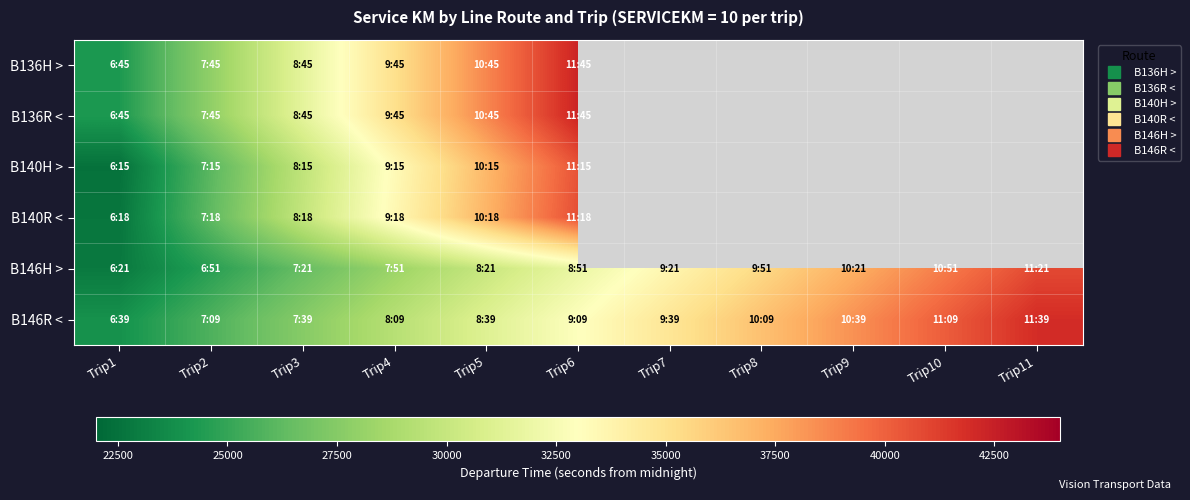

Reading left to right, transcribe all the data shown in this chart.

B136H >: Trip1=24300	Trip2=27900	Trip3=31500	Trip4=35100	Trip5=38700	Trip6=42300	Trip7=0	Trip8=0	Trip9=0	Trip10=0	Trip11=0
B136R <: Trip1=24300	Trip2=27900	Trip3=31500	Trip4=35100	Trip5=38700	Trip6=42300	Trip7=0	Trip8=0	Trip9=0	Trip10=0	Trip11=0
B140H >: Trip1=22500	Trip2=26100	Trip3=29700	Trip4=33300	Trip5=36900	Trip6=40500	Trip7=0	Trip8=0	Trip9=0	Trip10=0	Trip11=0
B140R <: Trip1=22680	Trip2=26280	Trip3=29880	Trip4=33480	Trip5=37080	Trip6=40680	Trip7=0	Trip8=0	Trip9=0	Trip10=0	Trip11=0
B146H >: Trip1=22860	Trip2=24660	Trip3=26460	Trip4=28260	Trip5=30060	Trip6=31860	Trip7=33660	Trip8=35460	Trip9=37260	Trip10=39060	Trip11=40860
B146R <: Trip1=23940	Trip2=25740	Trip3=27540	Trip4=29340	Trip5=31140	Trip6=32940	Trip7=34740	Trip8=36540	Trip9=38340	Trip10=40140	Trip11=41940